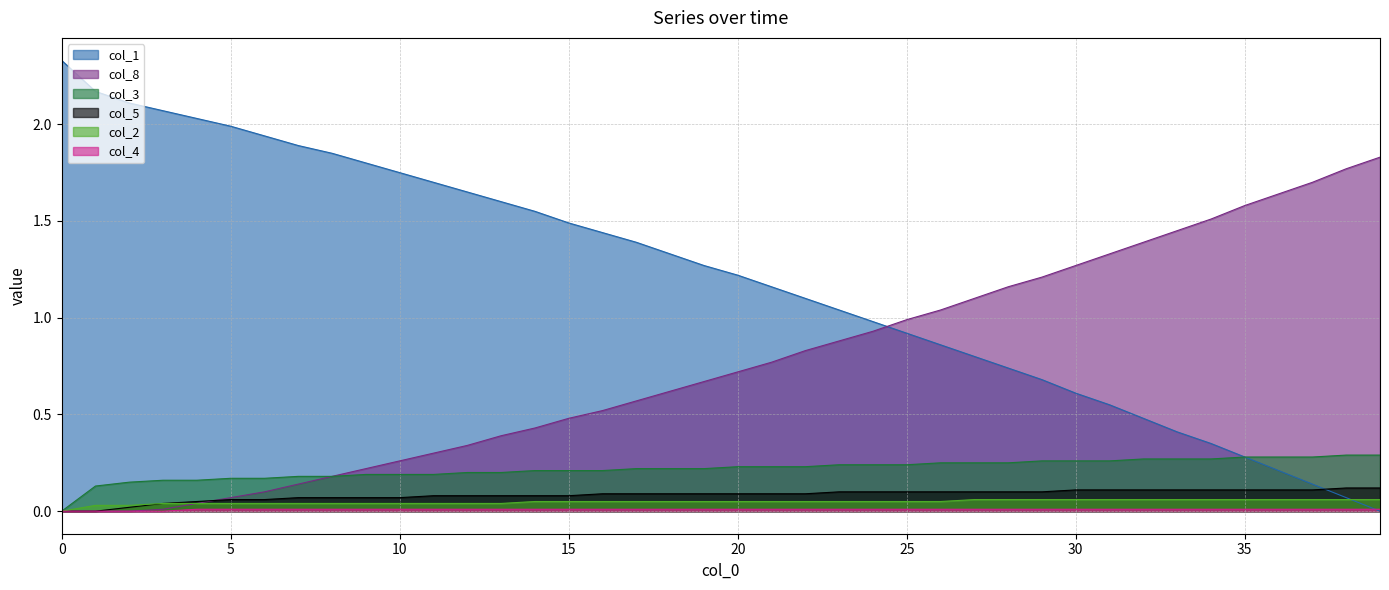

What is the label of the 24th point from the right?

16